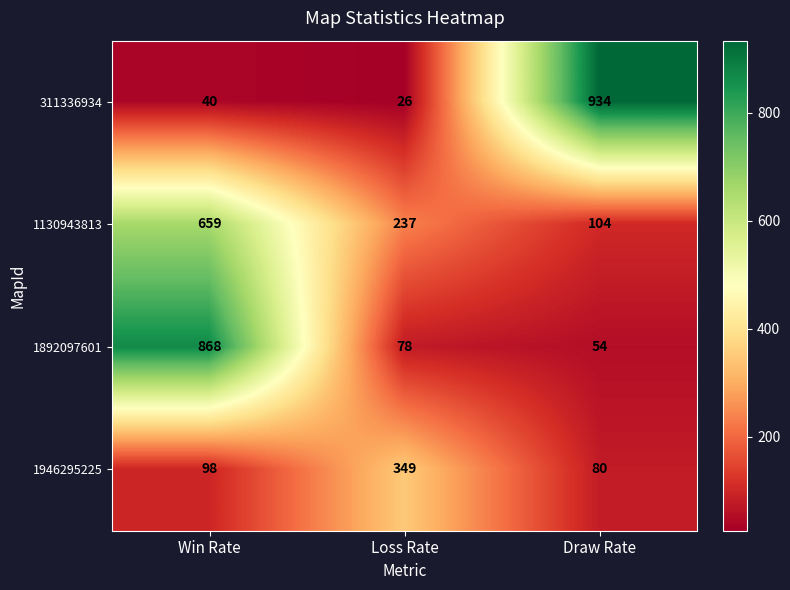

The value of 311336934 at Win Rate is 40. True or false?

True